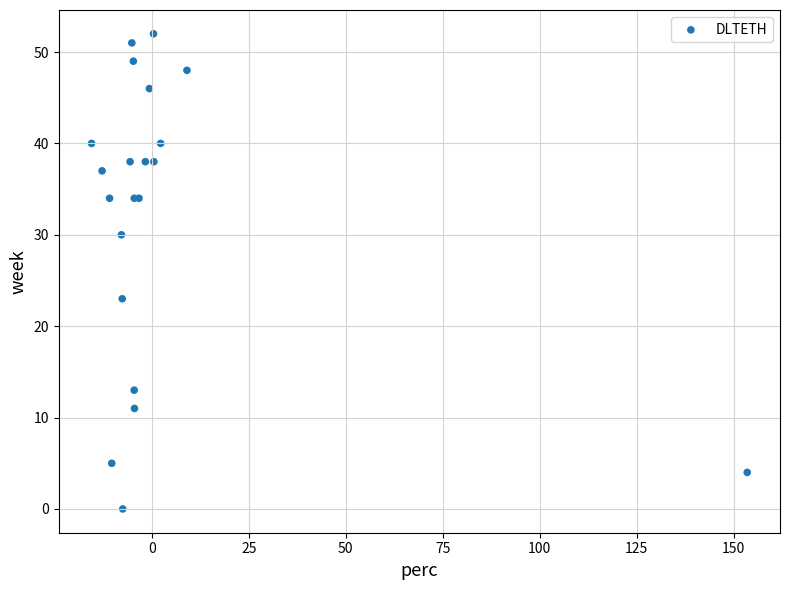

What Y value in the scatter plot is closest to 26?

23